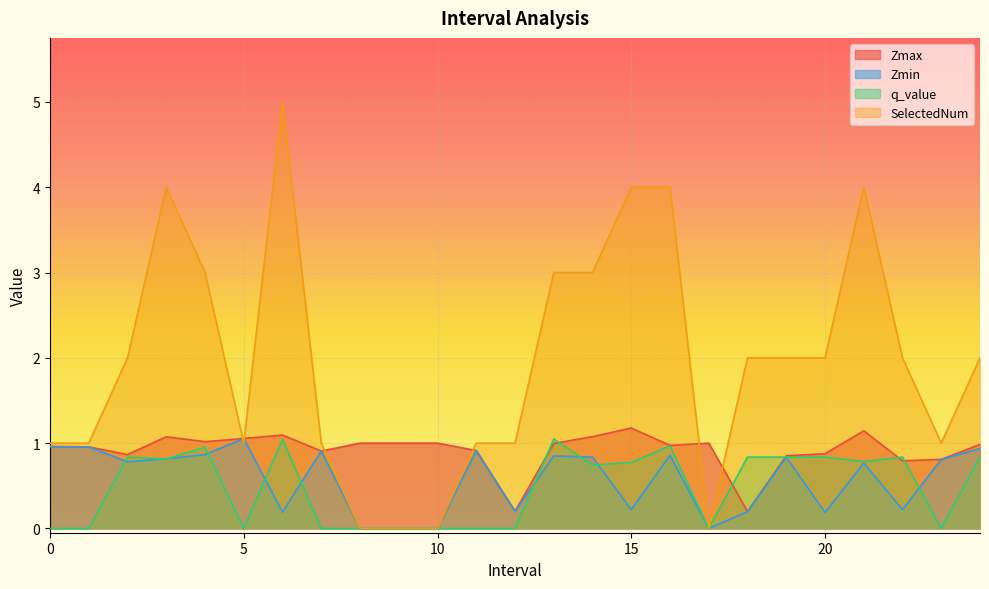

What is the value of the Zmax point at the 5th from the left?

1.0